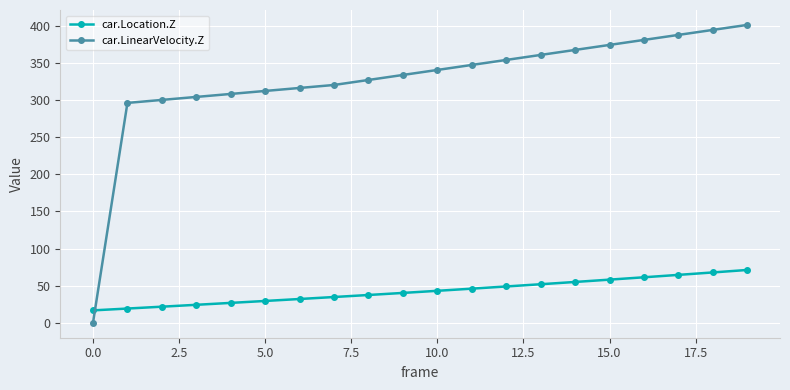

Which series has the largest total across all categories?

car.LinearVelocity.Z